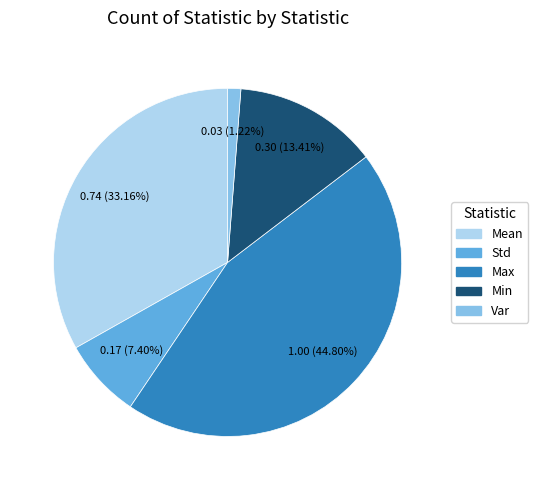

Which category has the biggest portion of the pie?

Max